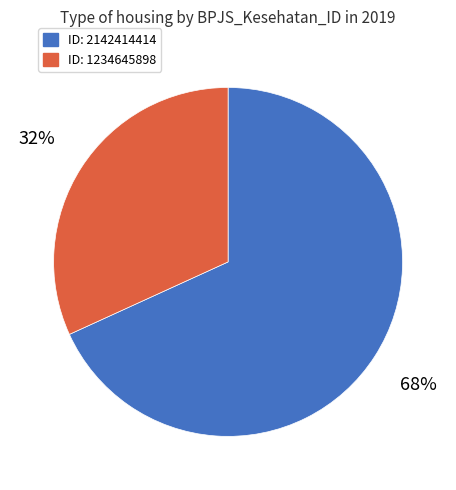

Between ID: 2142414414 and ID: 1234645898, which is larger?

ID: 2142414414